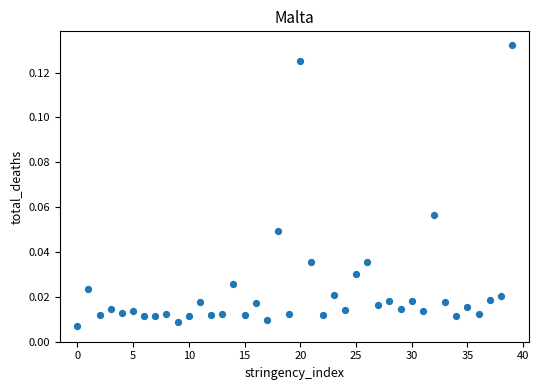

Count the number of points in this scatter plot.

40